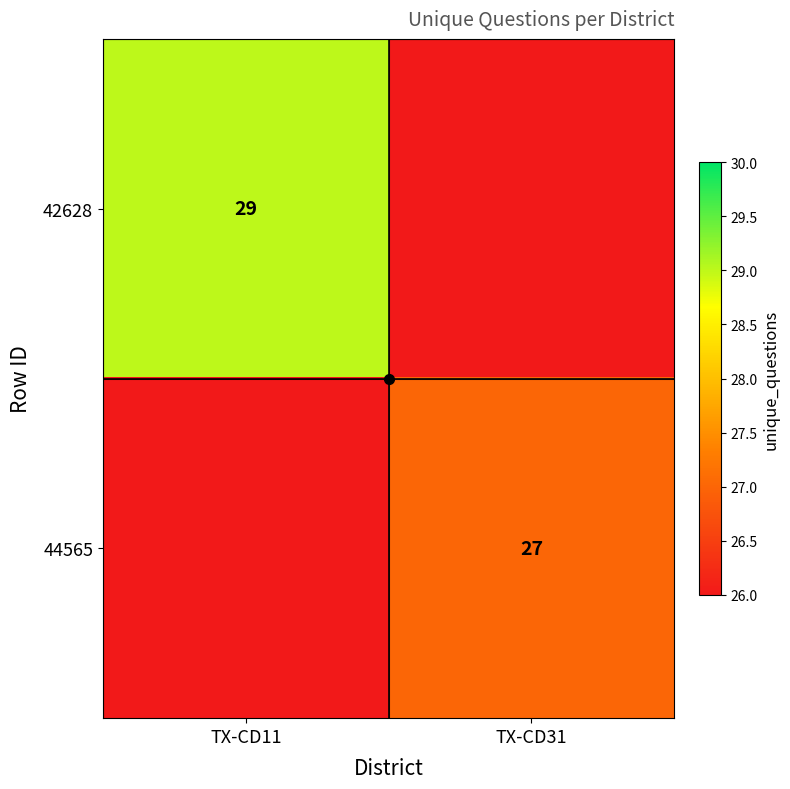

What is the sum of the 44565 values at TX-CD31 and TX-CD11?

27